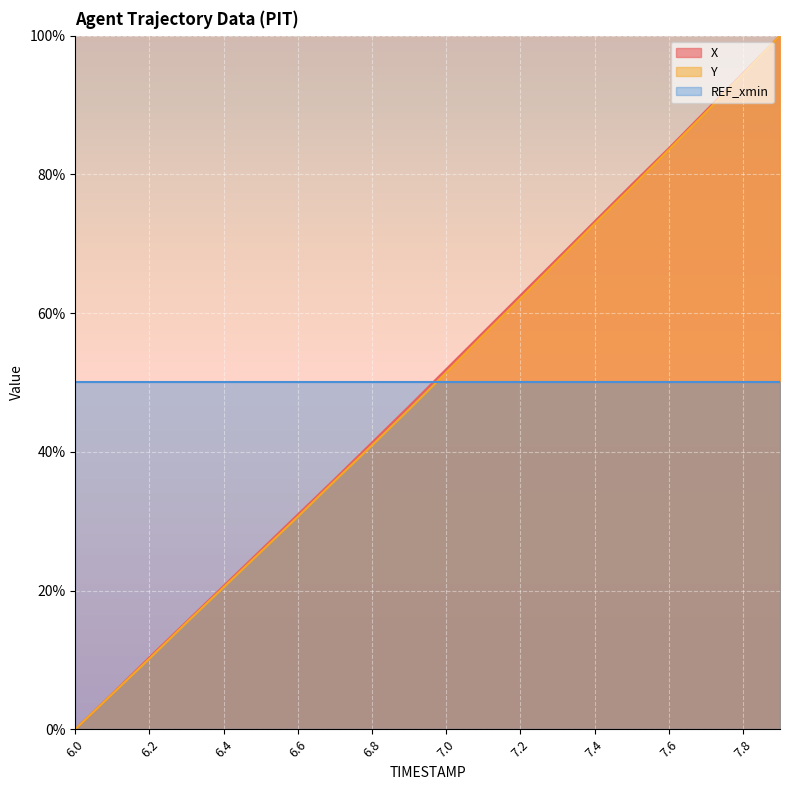

True or false: Y and X cross at least once.

False